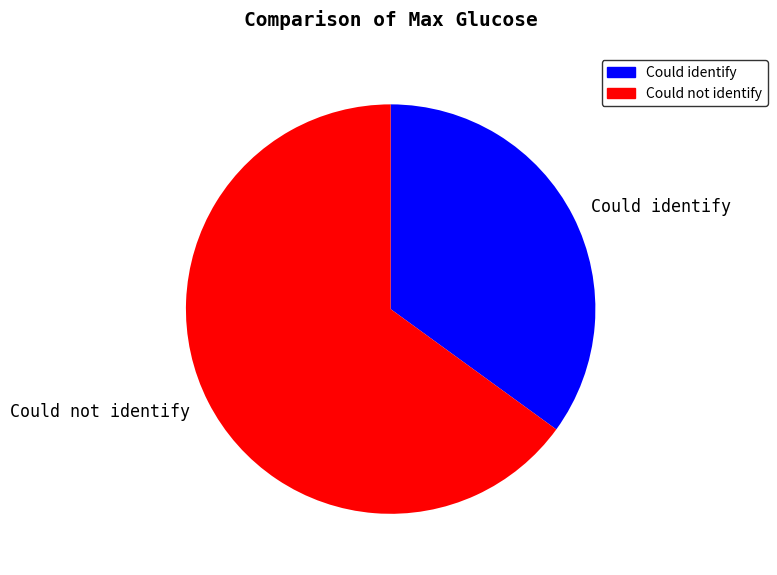

Which category has the smallest portion of the pie?

Could identify